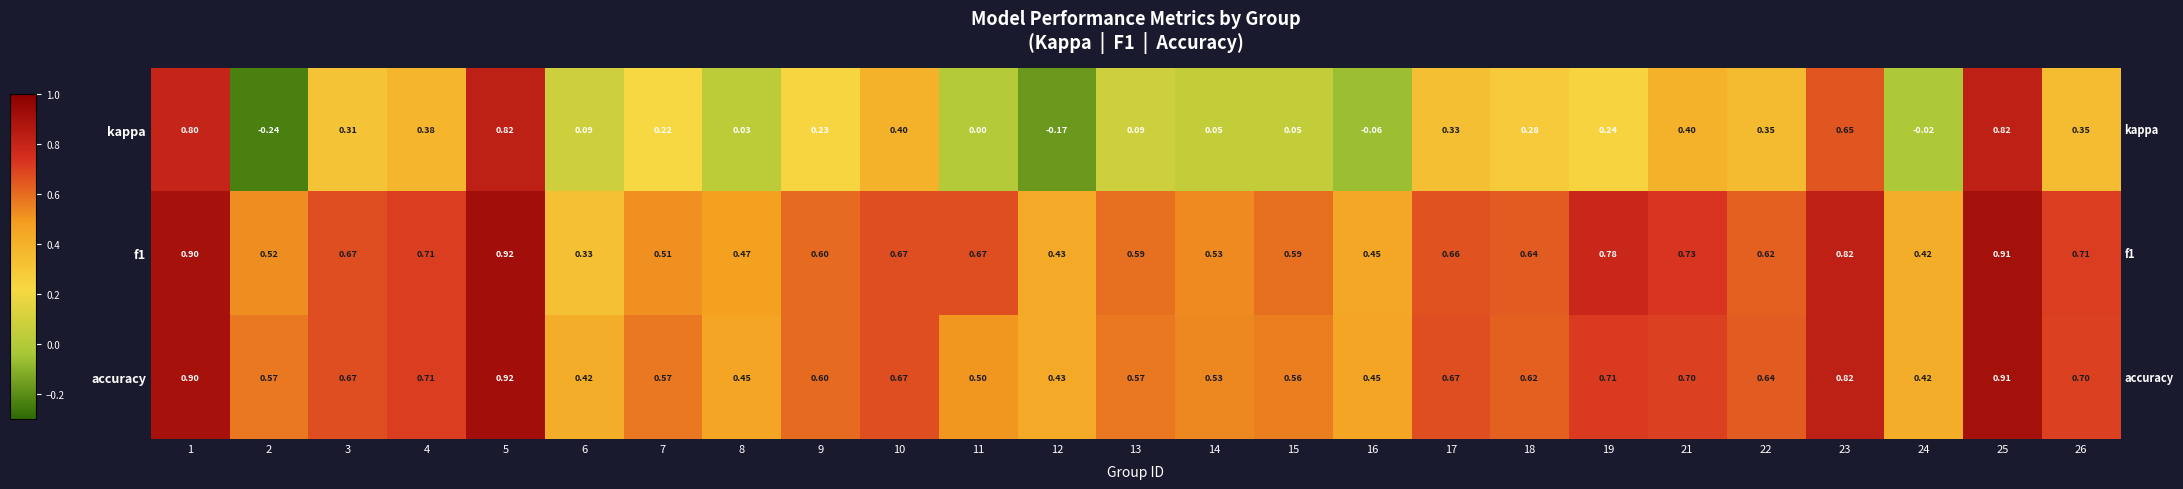

Which series changed the most between 7 and 22?

kappa